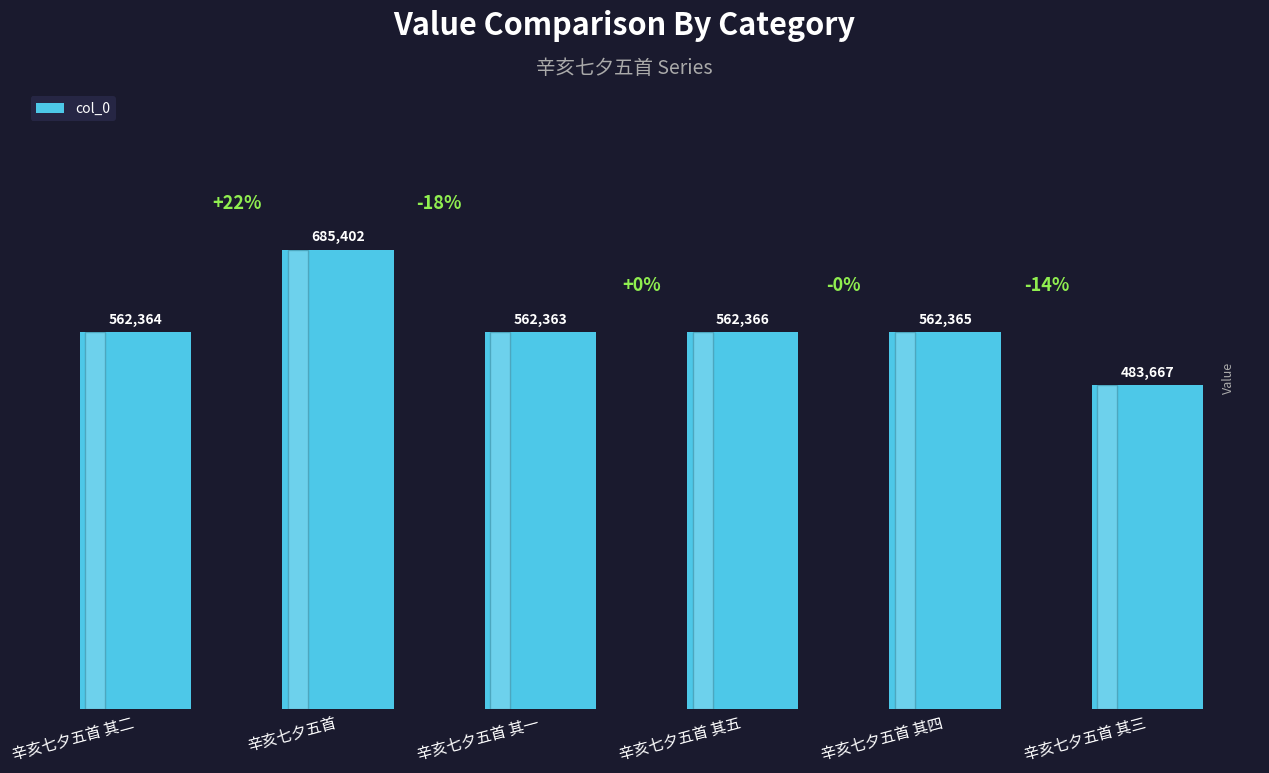

Reading left to right, extract all data points from this chart.

辛亥七夕五首 其二=562364	辛亥七夕五首=685402	辛亥七夕五首 其一=562363	辛亥七夕五首 其五=562366	辛亥七夕五首 其四=562365	辛亥七夕五首 其三=483667